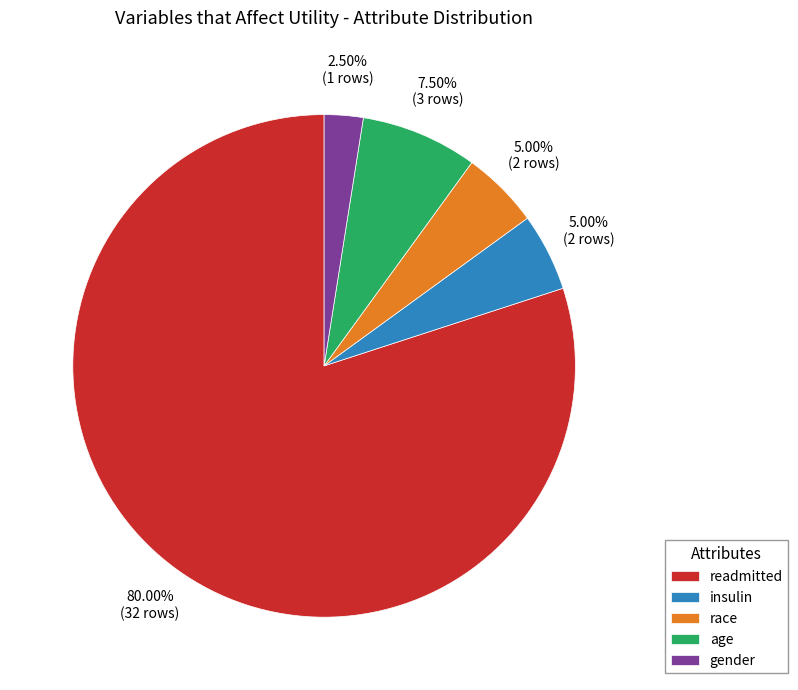

Which slice is the smallest?

gender